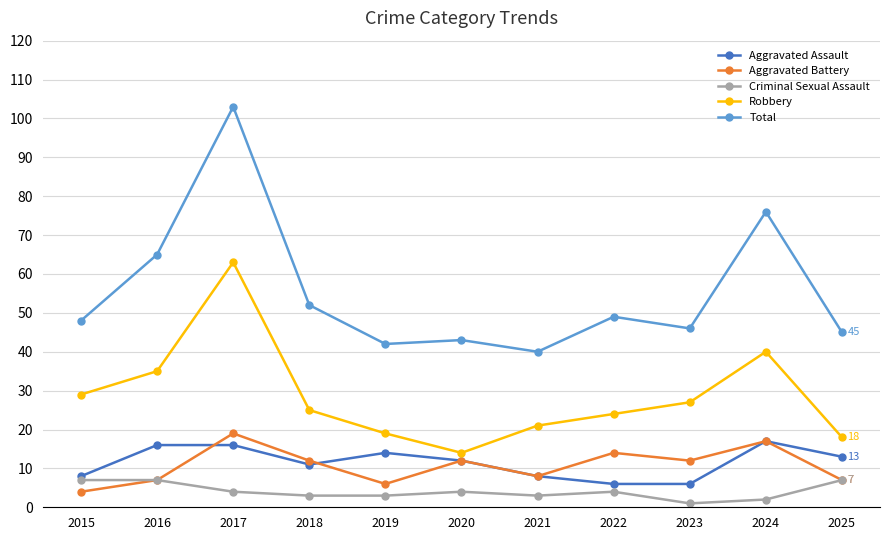

True or false: Robbery and Aggravated Assault cross at least once.

False